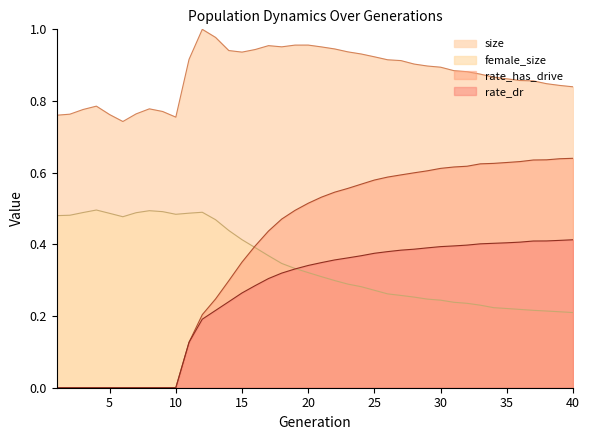

Rank the categories by size value from lowest to highest.

6, 10, 1, 5, 2, 7, 9, 3, 8, 4, 40, 39, 38, 37, 36, 35, 34, 33, 32, 31, 30, 29, 28, 27, 26, 11, 25, 24, 15, 23, 14, 16, 22, 21, 18, 17, 19, 20, 13, 12